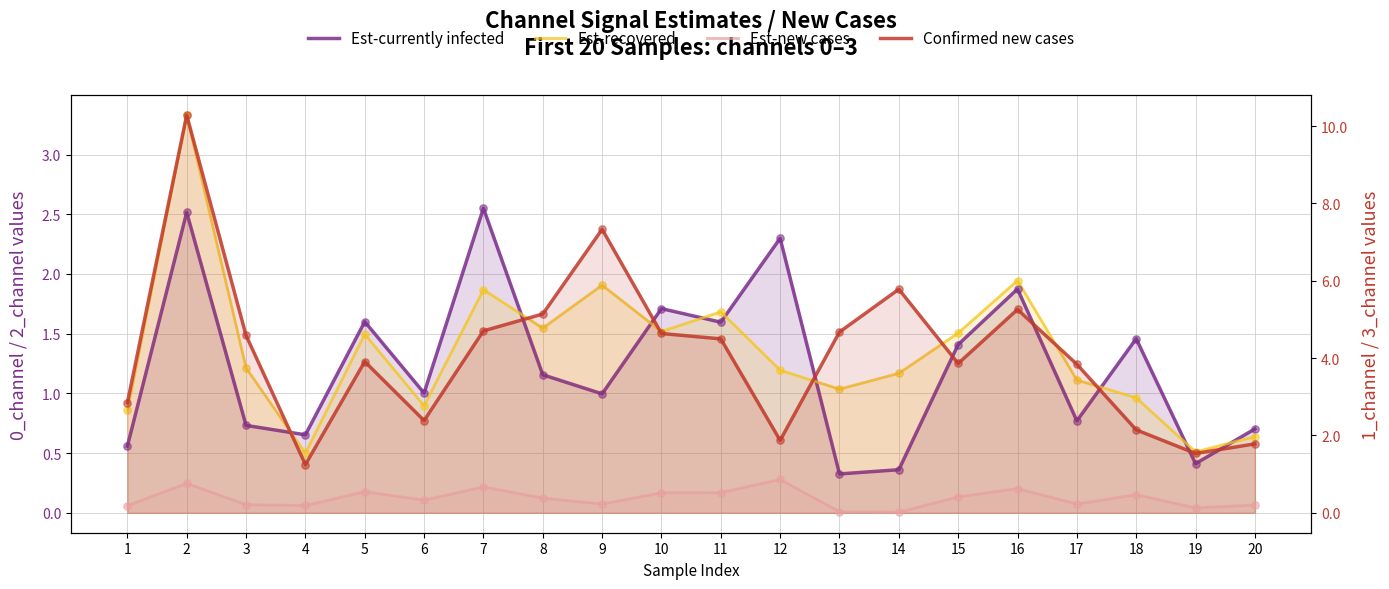

What are all the series names shown in the legend?

Est-currently infected, Est-recovered, Est-new cases, Confirmed new cases